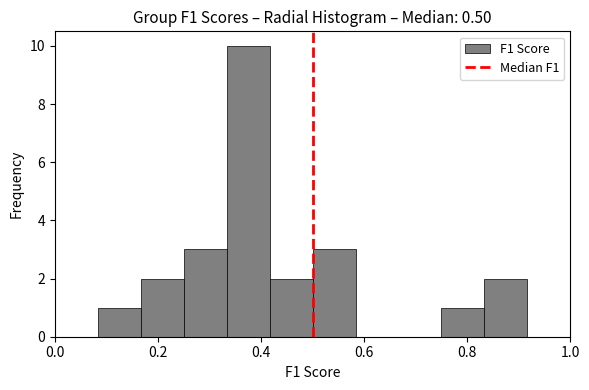

How tall is the bar that spans 0.76 to 0.84 on the x-axis? Neither the bar edges nor the heights are printed on the chart, so give them approximately, as read against the axes.

1